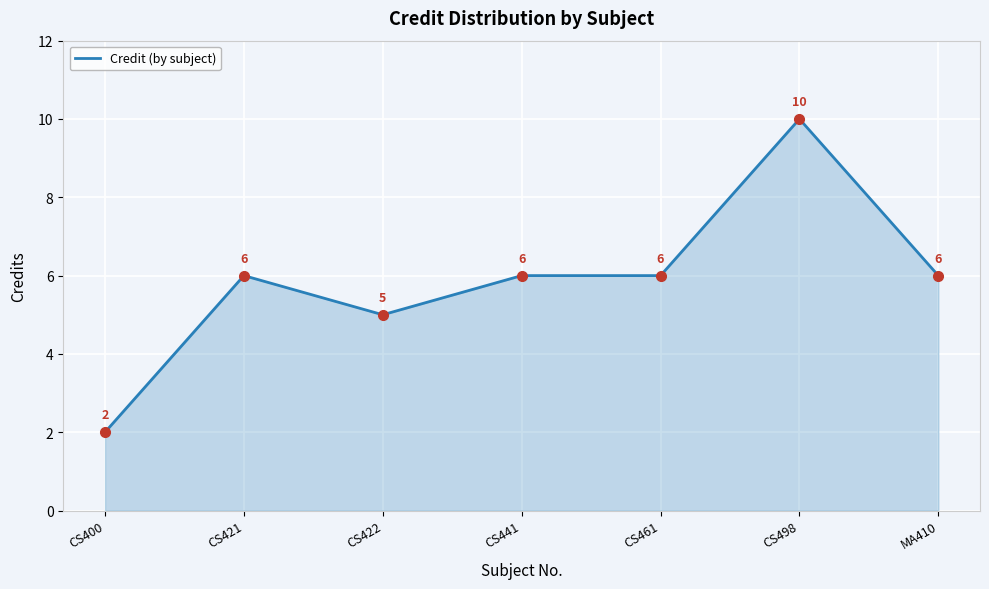

Is it true that the value at MA410 is 3?

False